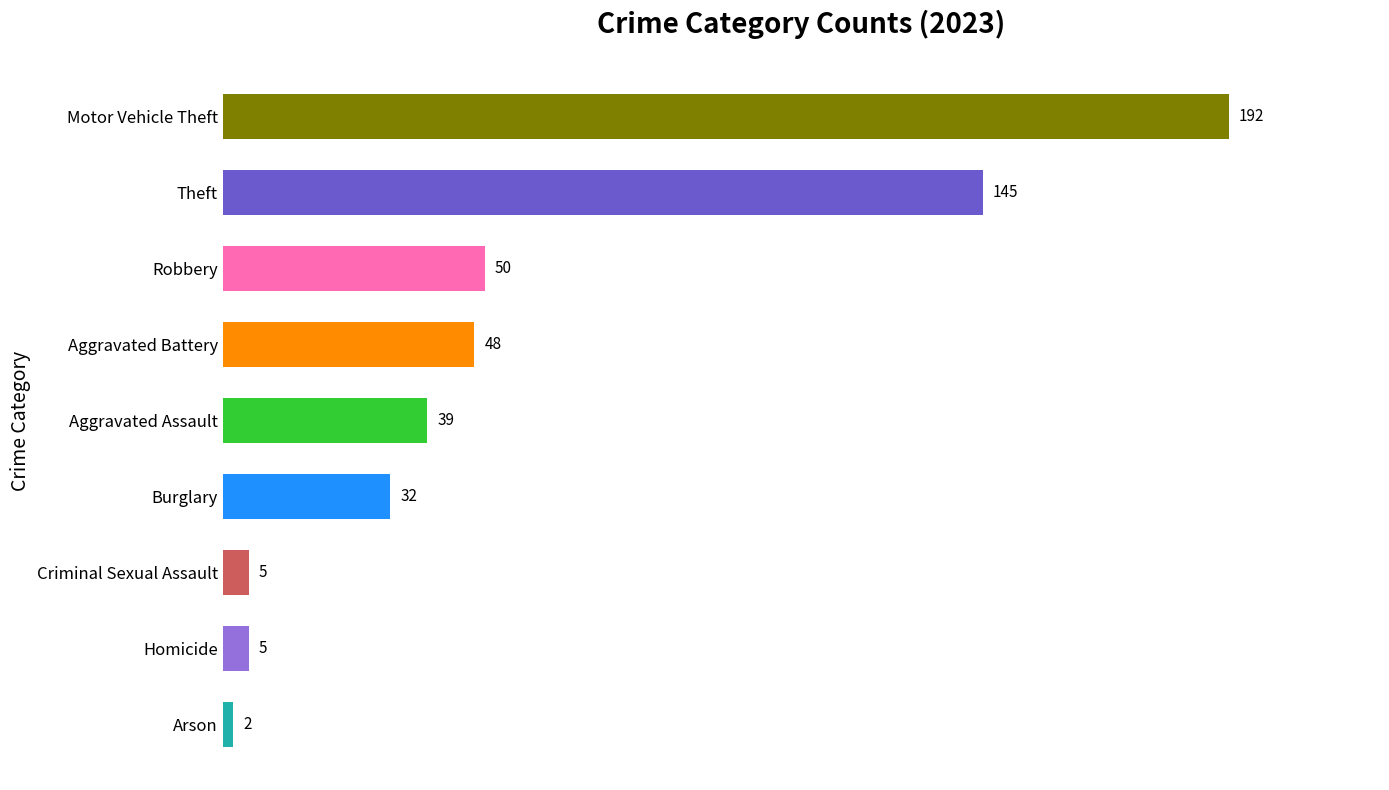

Where is the data nearest to the value 97?

Robbery